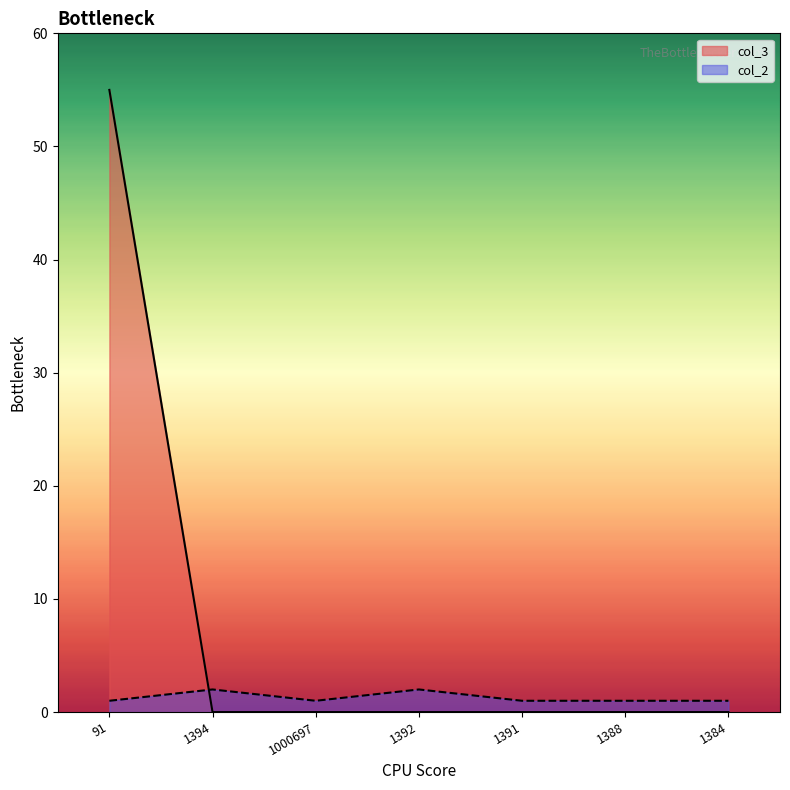

How many categories are shown in the chart?

7